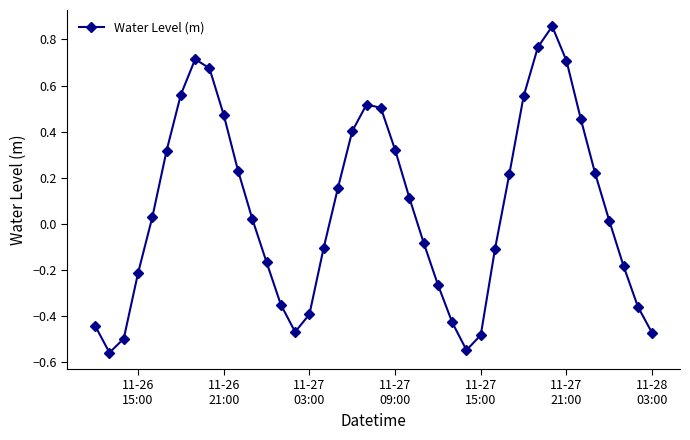

How many points are higher than both their immediate neighbors (excluding endpoints)?

3